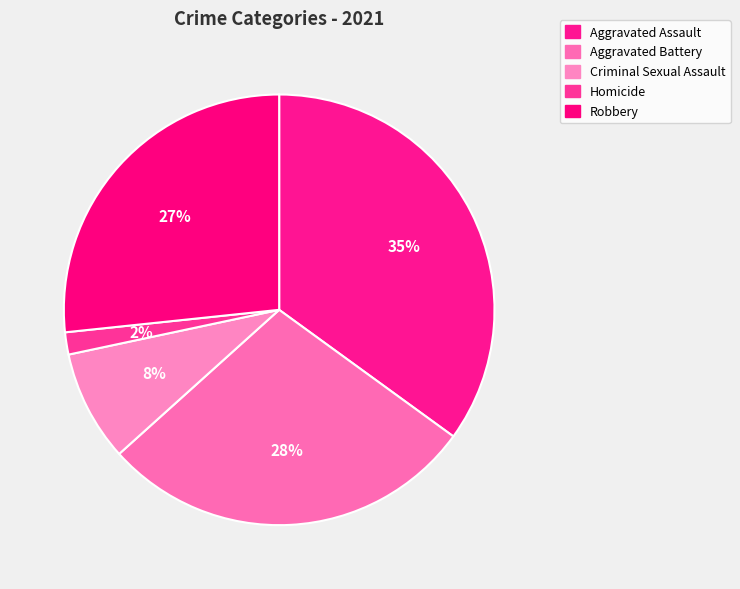

To the nearest percent, what is the difference between the largest and smallest slice percentages?

33%